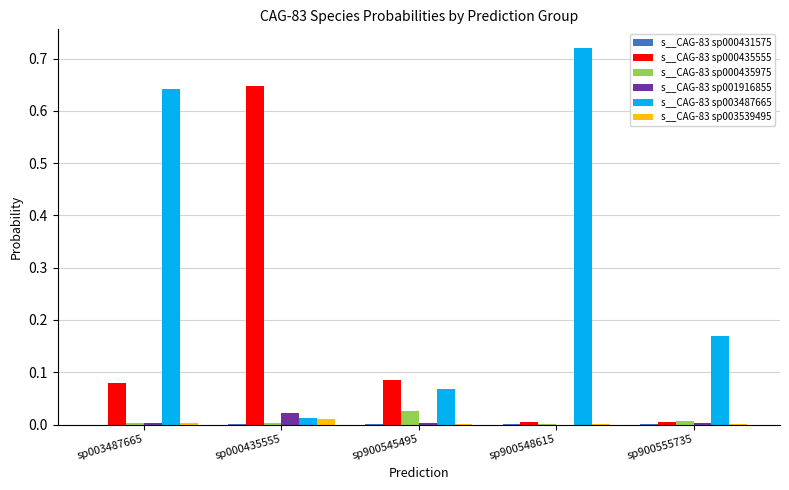

Are the bars horizontal?

No